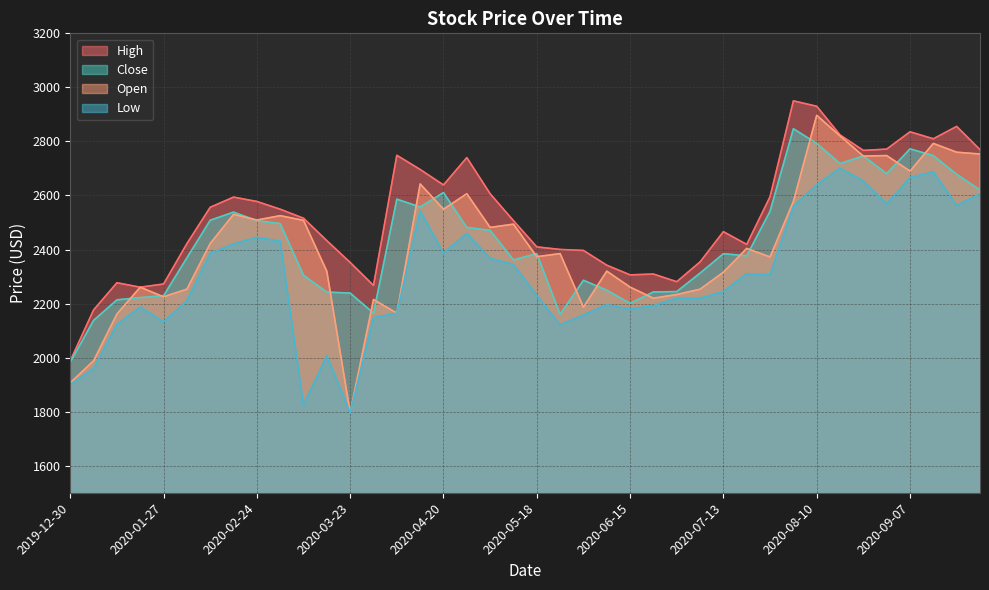

How many data points in High are above 2515?

20